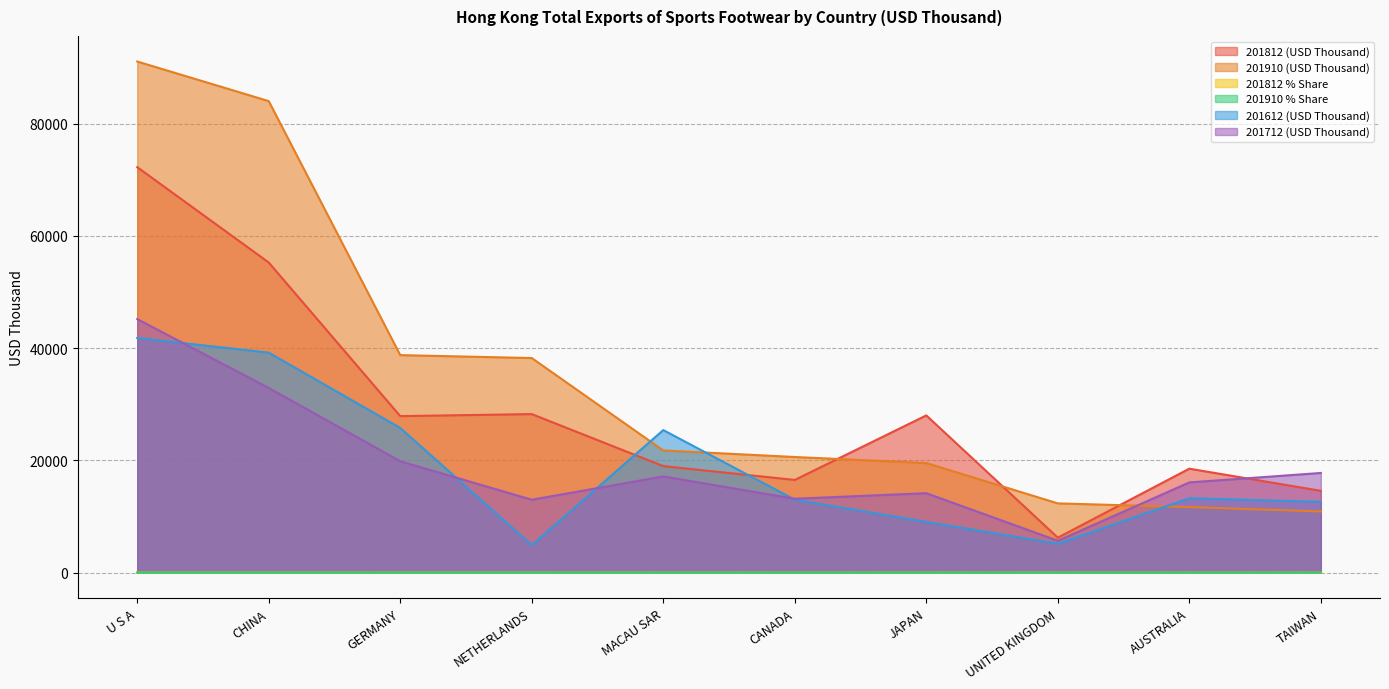

What is the label of the 7th point from the right?

NETHERLANDS